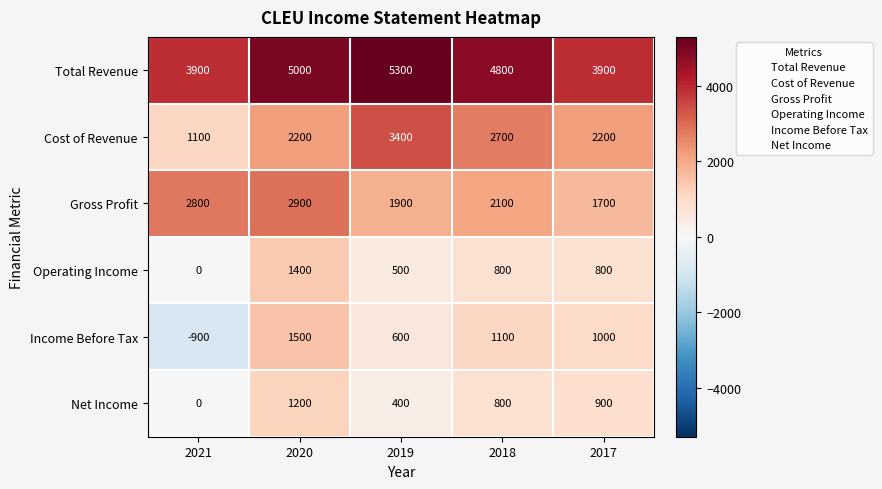

Which series has the widest spread of values?

Income Before Tax